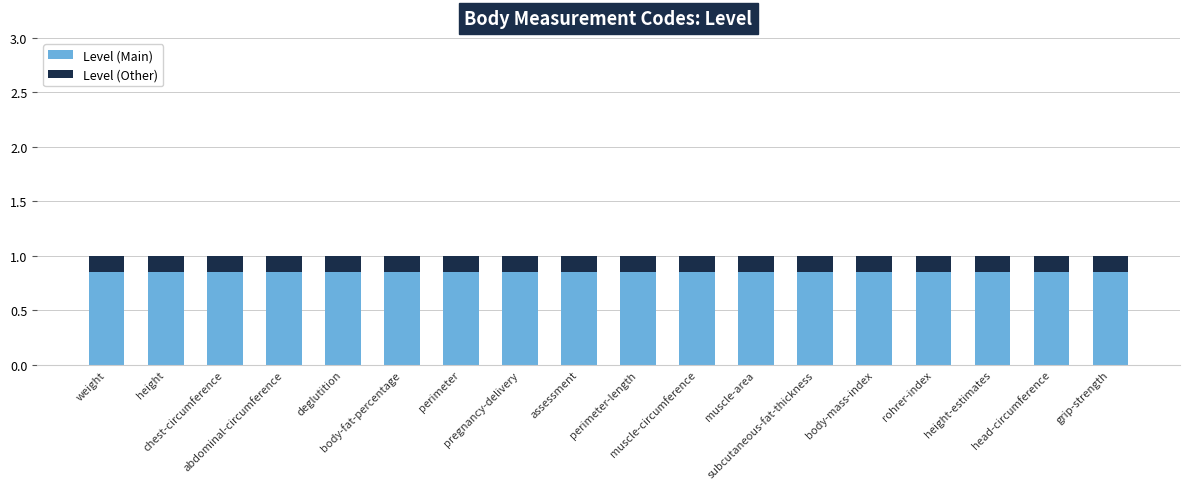

Are the bars grouped side by side (vs. stacked)?

No